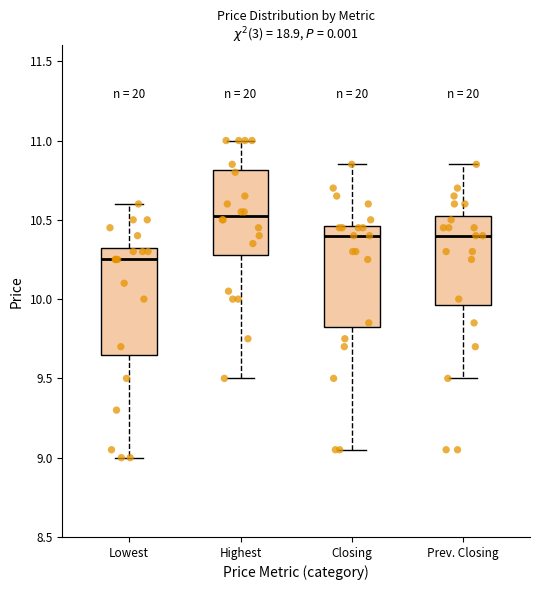

Reading left to right, read every box against the y-axis: the position of its median line, the range the box covers, and the ends of its whiskers. The values are not printed on the chart, so give them approximately, as read against the axis.

Lowest: median 10.25, box 9.65 to 10.35, whiskers 9.00 to 10.60
Highest: median 10.55, box 10.30 to 10.80, whiskers 9.50 to 11.00
Closing: median 10.40, box 9.85 to 10.45, whiskers 9.05 to 10.85
Prev. Closing: median 10.40, box 9.95 to 10.55, whiskers 9.50 to 10.85